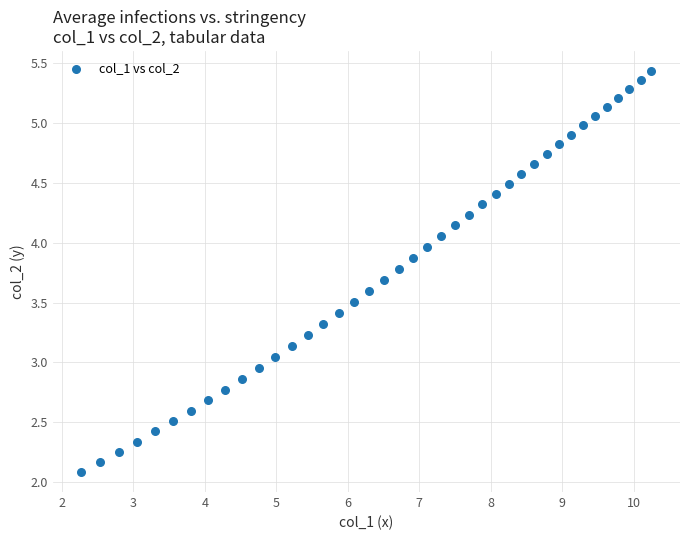

What is the range of Y values (max minus min)?

3.4